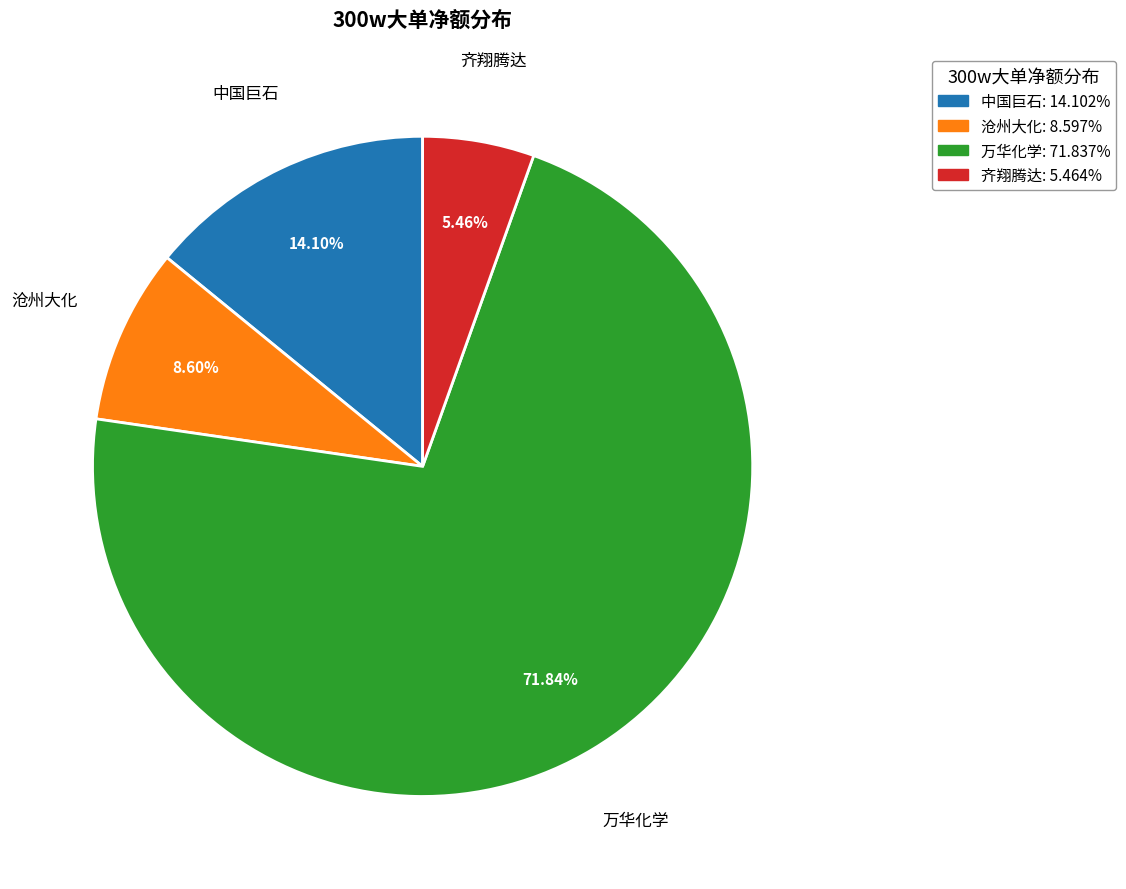

Rank the categories by value from lowest to highest.

齐翔腾达, 沧州大化, 中国巨石, 万华化学